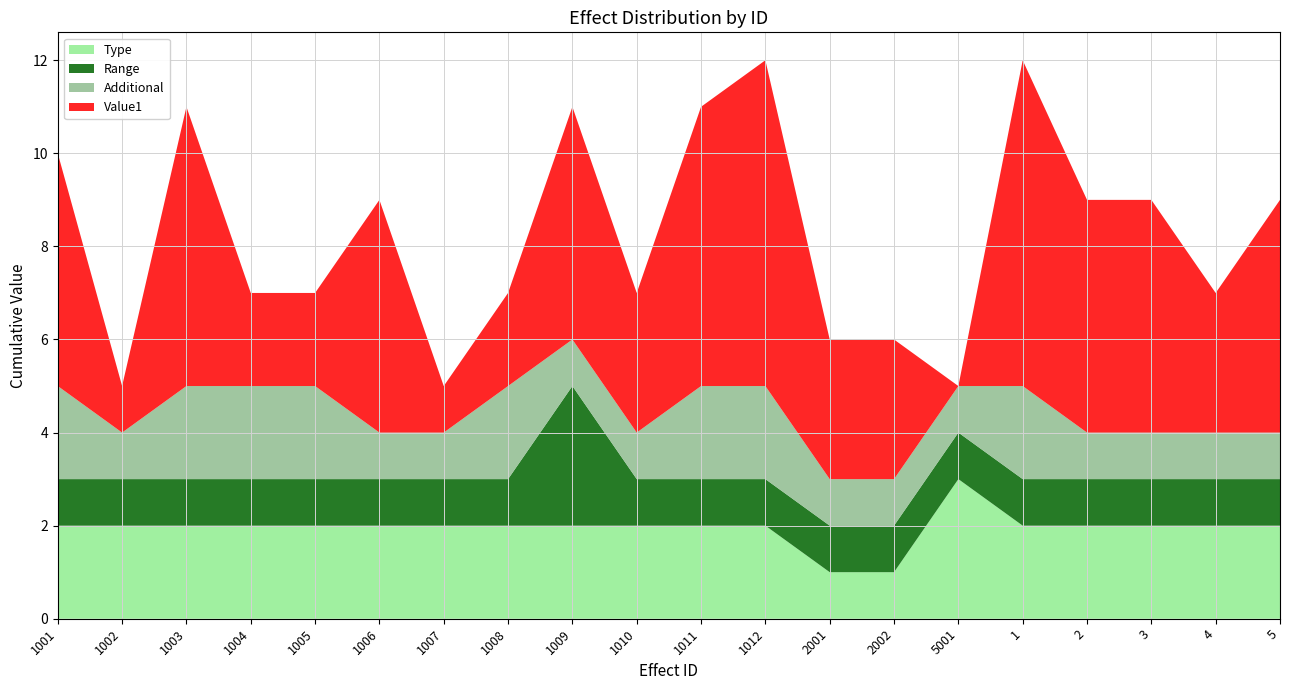

Reading left to right, what are all the values shown in this chart?

Type: 2	2	2	2	2	2	2	2	2	2	2	2	1	1	3	2	2	2	2	2
Range: 1	1	1	1	1	1	1	1	3	1	1	1	1	1	1	1	1	1	1	1
Additional: 2	1	2	2	2	1	1	2	1	1	2	2	1	1	1	2	1	1	1	1
Value1: 5	1	6	2	2	5	1	2	5	3	6	7	3	3	0	7	5	5	3	5